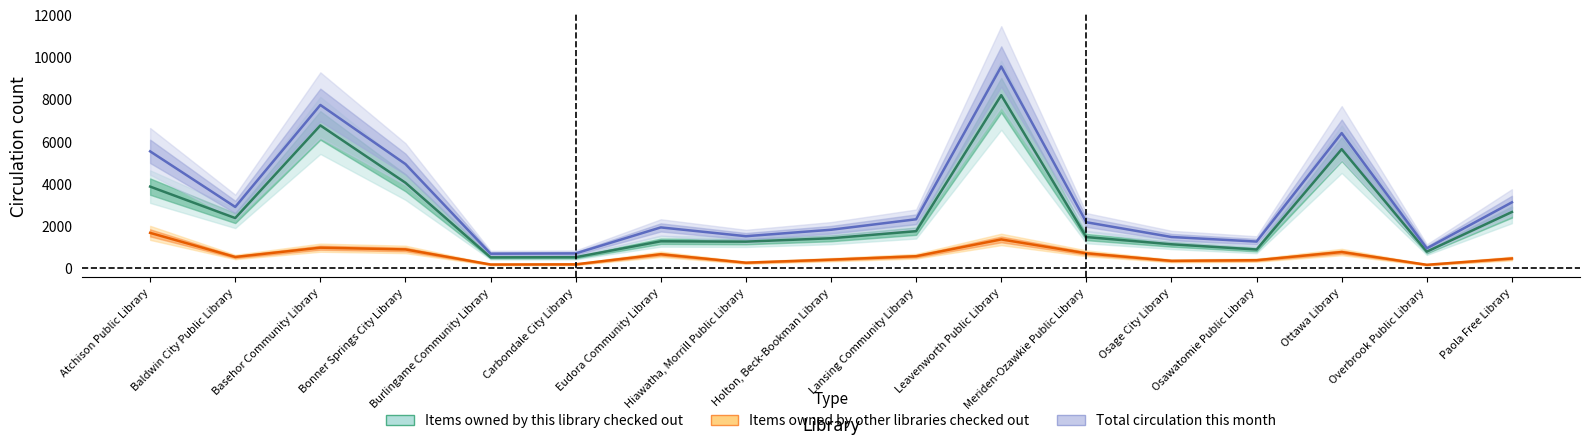

The value of Items owned by other libraries checked out at Atchison Public Library is 2645. True or false?

False